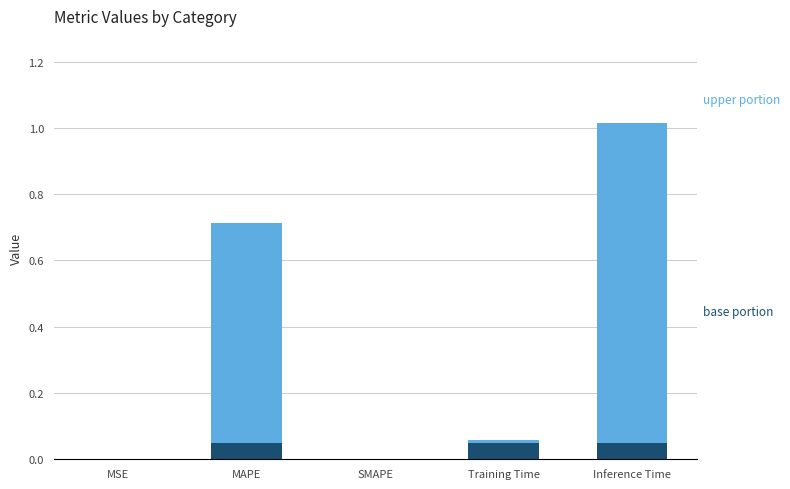

At which category is the sum across all series the highest?

Inference Time